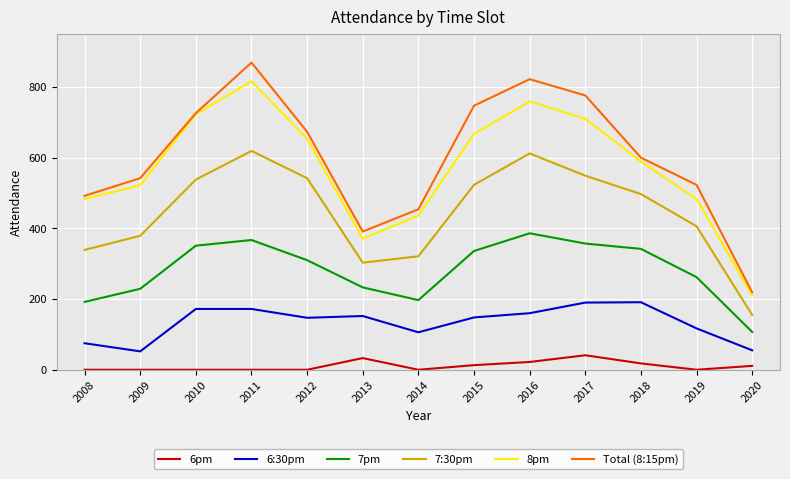

In 7:30pm, how many points are higher than both neighbors (excluding endpoints)?

2